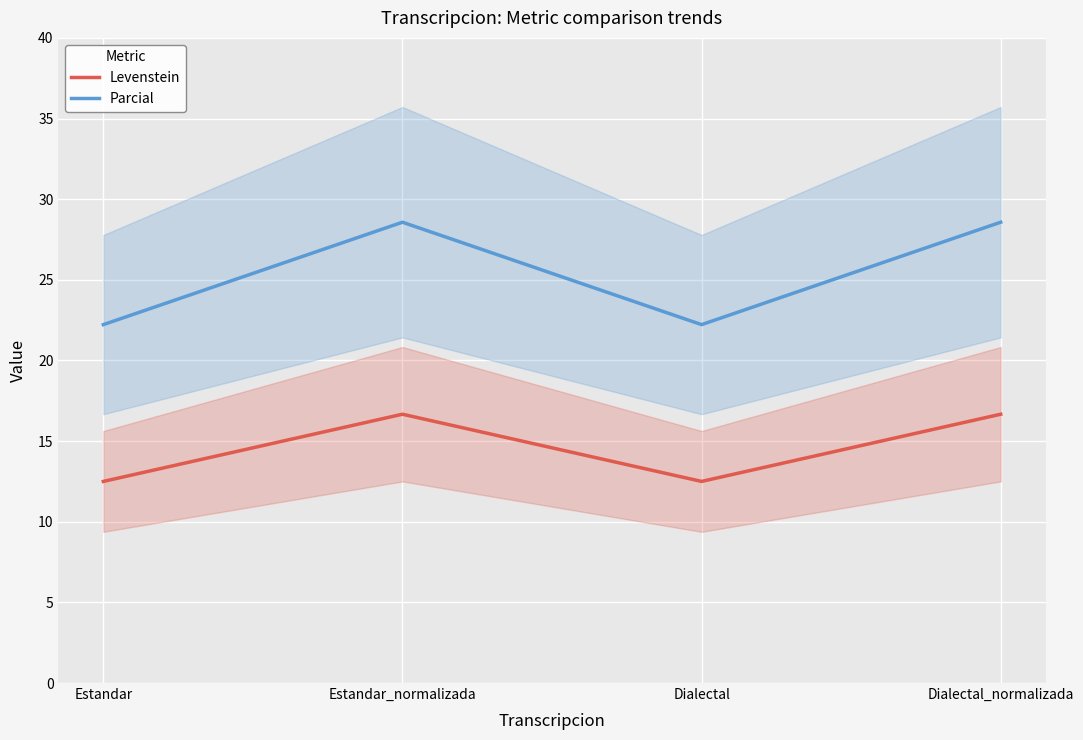

What is the sum of all Parcial values?

101.6